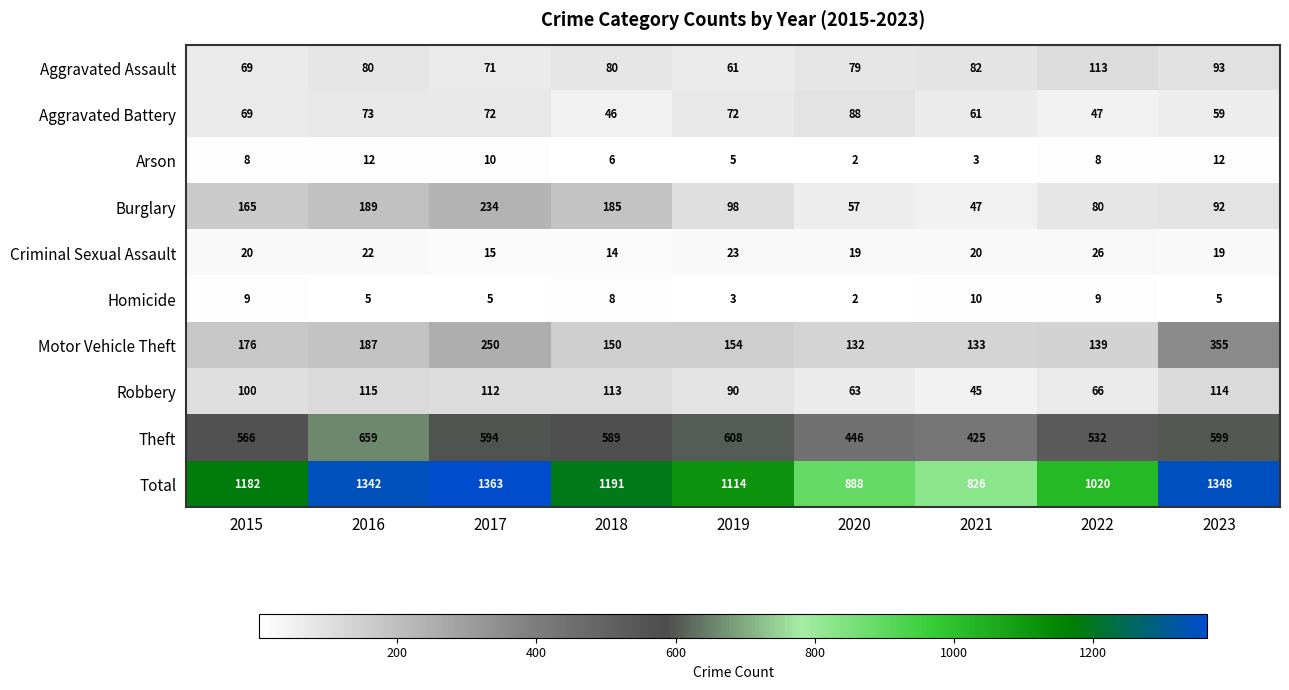

What is the total value across all series at 2017?

2726